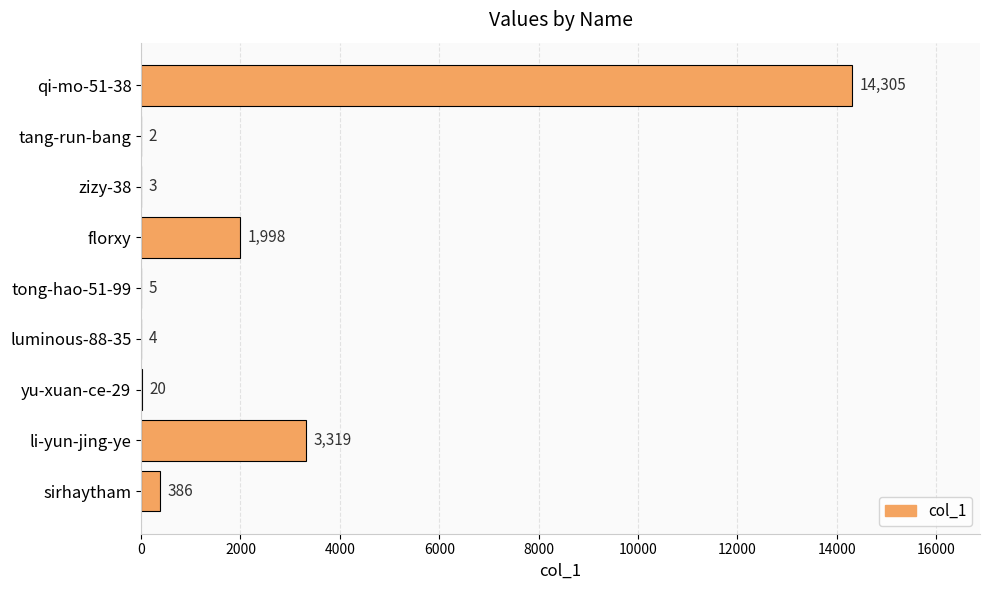

The value at tang-run-bang is 2. True or false?

True